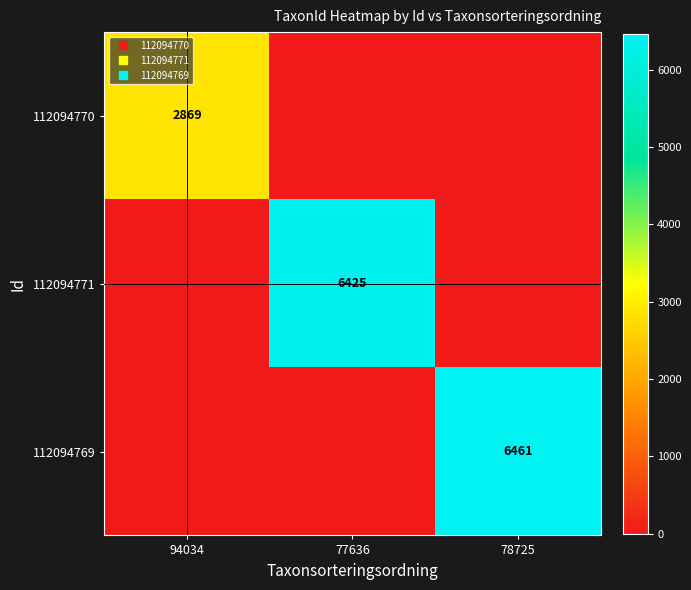

What is the highest value of the 112094769 series?

6461